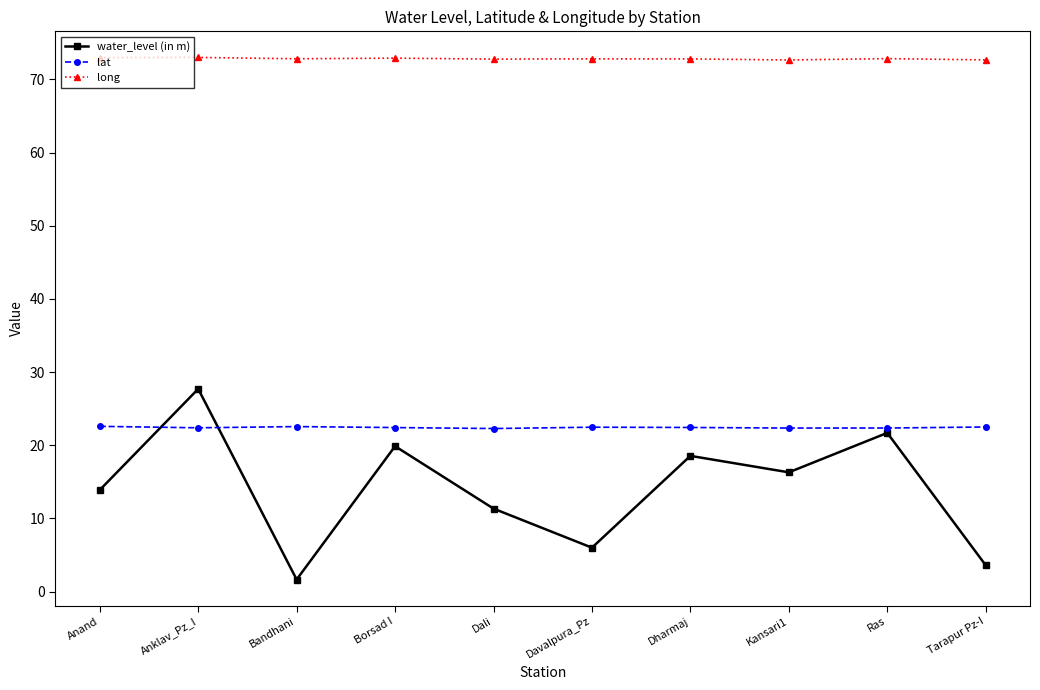

True or false: long and water_level (in m) cross at least once.

False